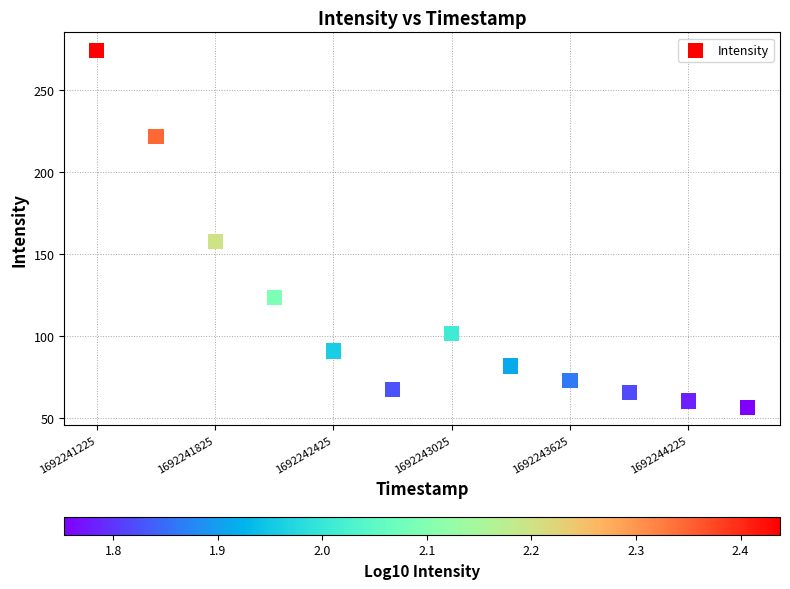

What Y value in the scatter plot is closest to 165?

157.8